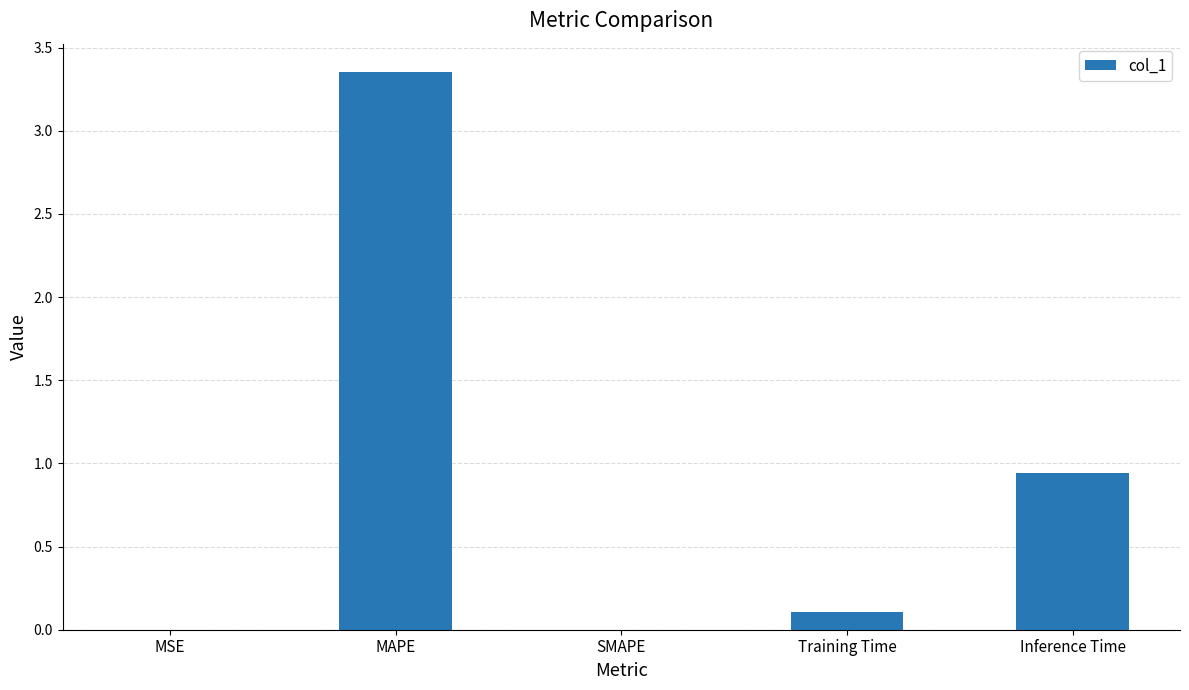

How many series are shown in this chart?

1